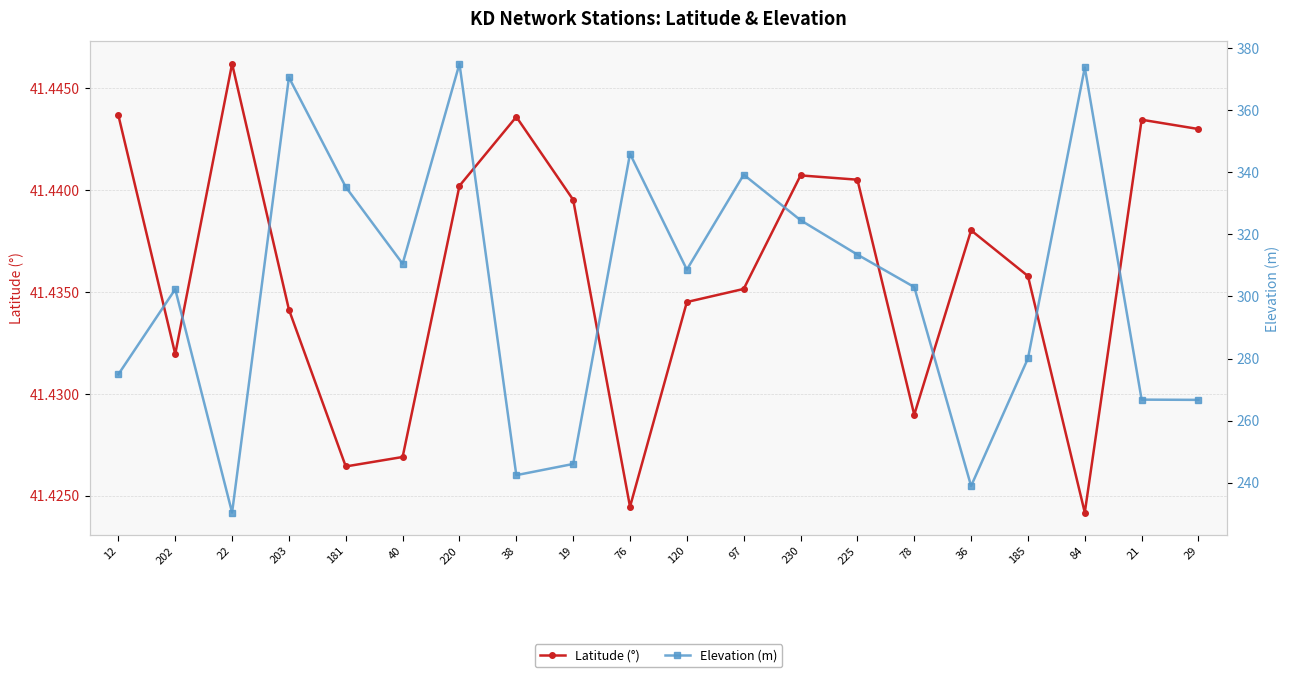

What is the average value of the Latitude (°) series?

41.4